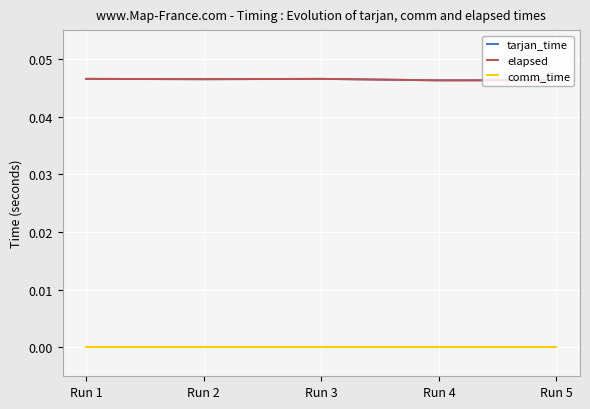

How many lines are shown in the chart?

3